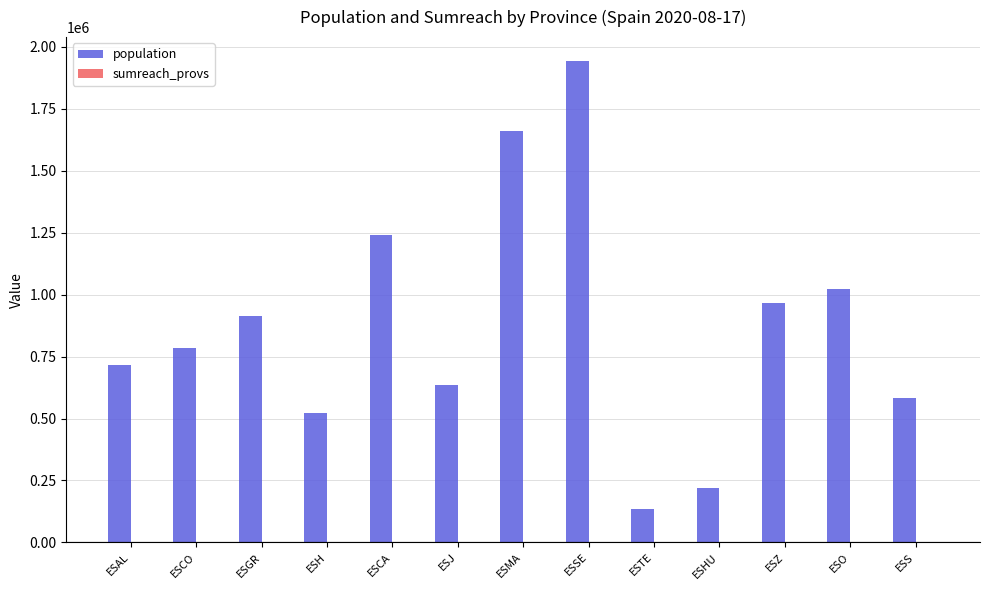

Which series has the largest total across all categories?

population